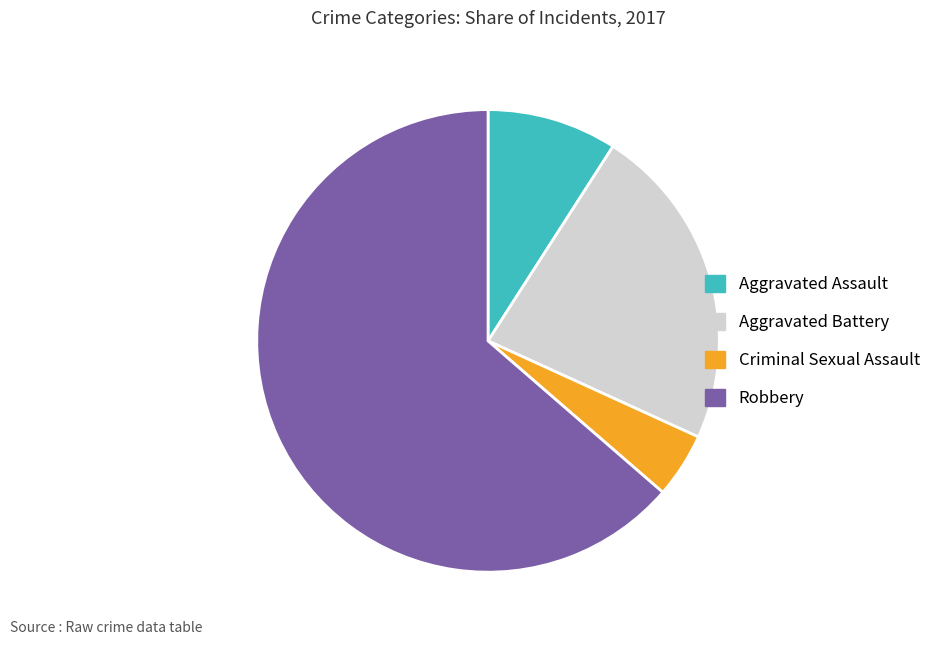

Rank the categories by value from lowest to highest.

Criminal Sexual Assault, Aggravated Assault, Aggravated Battery, Robbery